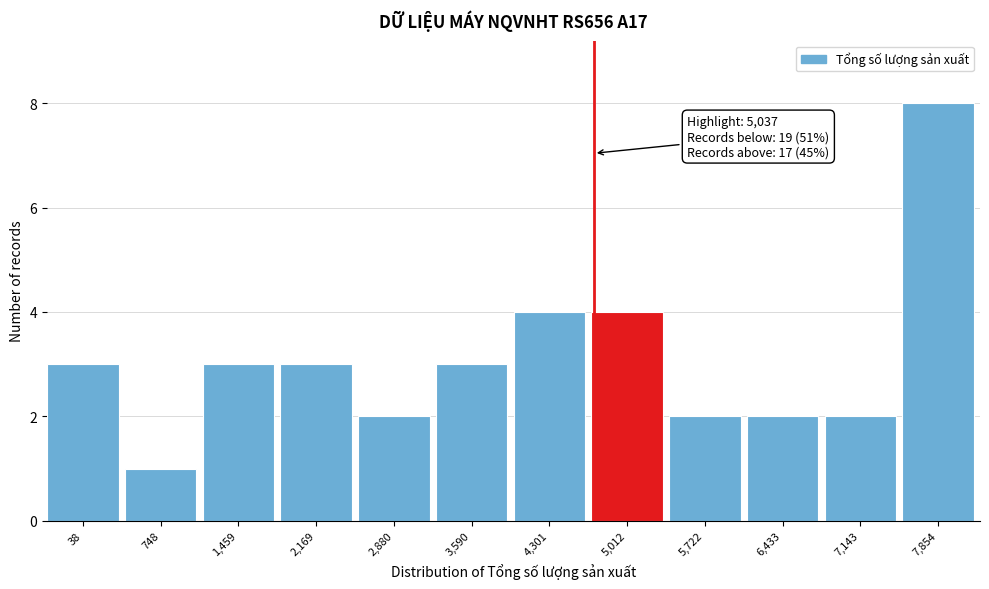

Reading left to right, extract all data points from this chart.

3	1	3	3	2	3	4	4	2	2	2	8